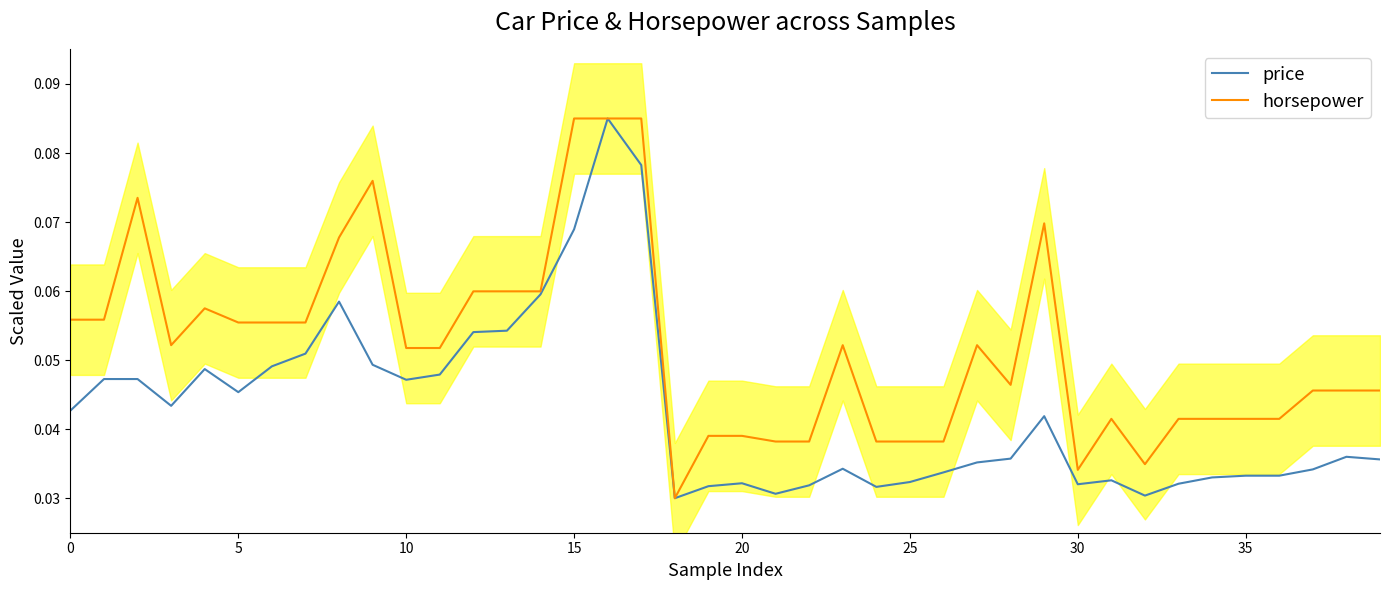

What are all the series names shown in the legend?

price, horsepower